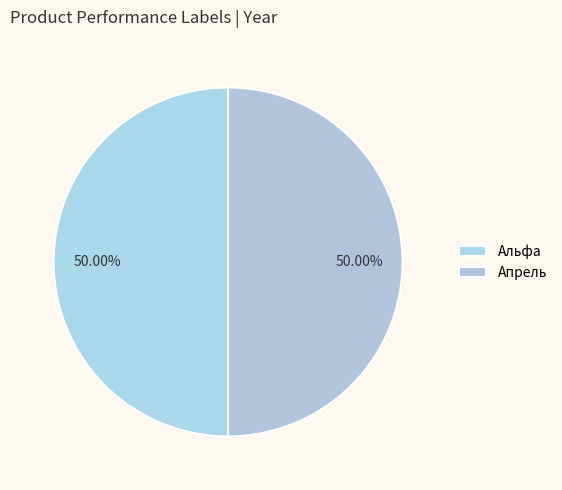

How many segments does this pie chart have?

2